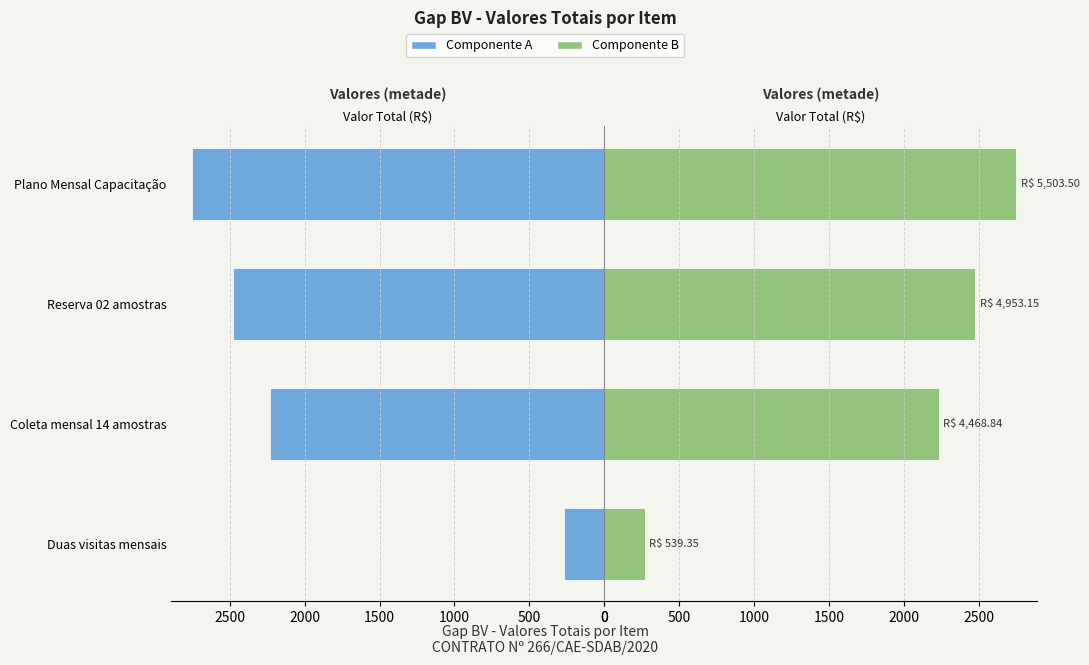

Read the Valor Total (esq.) value at Reserva 02 amostras.

2476.6